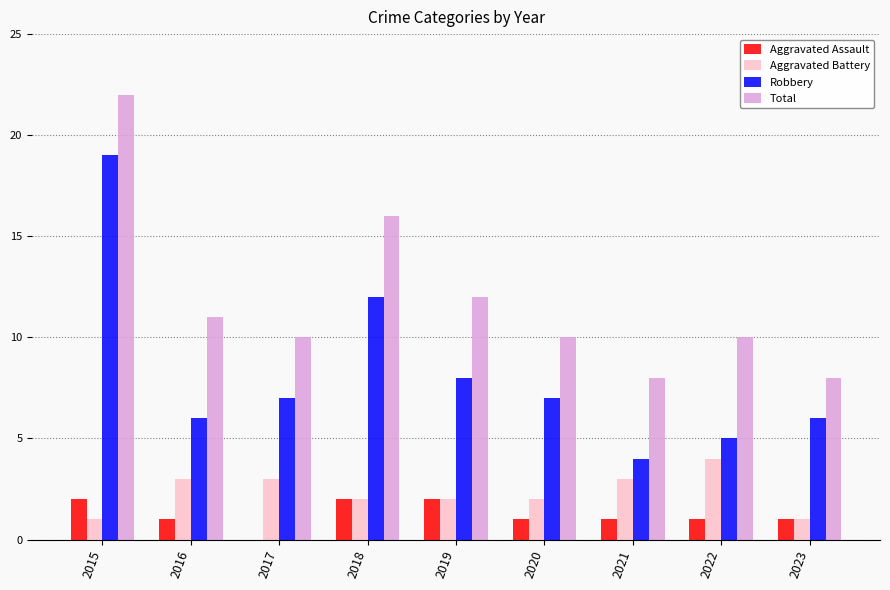

Between 2019 and 2023, which series saw the biggest shift?

Total